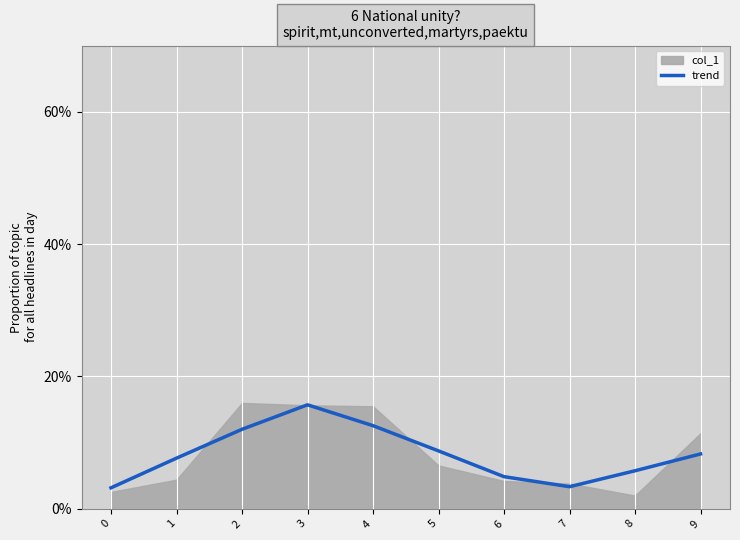

Reading left to right, extract all data points from this chart.

0=0.0	1=0.1	2=0.1	3=0.2	4=0.1	5=0.1	6=0.0	7=0.0	8=0.1	9=0.1